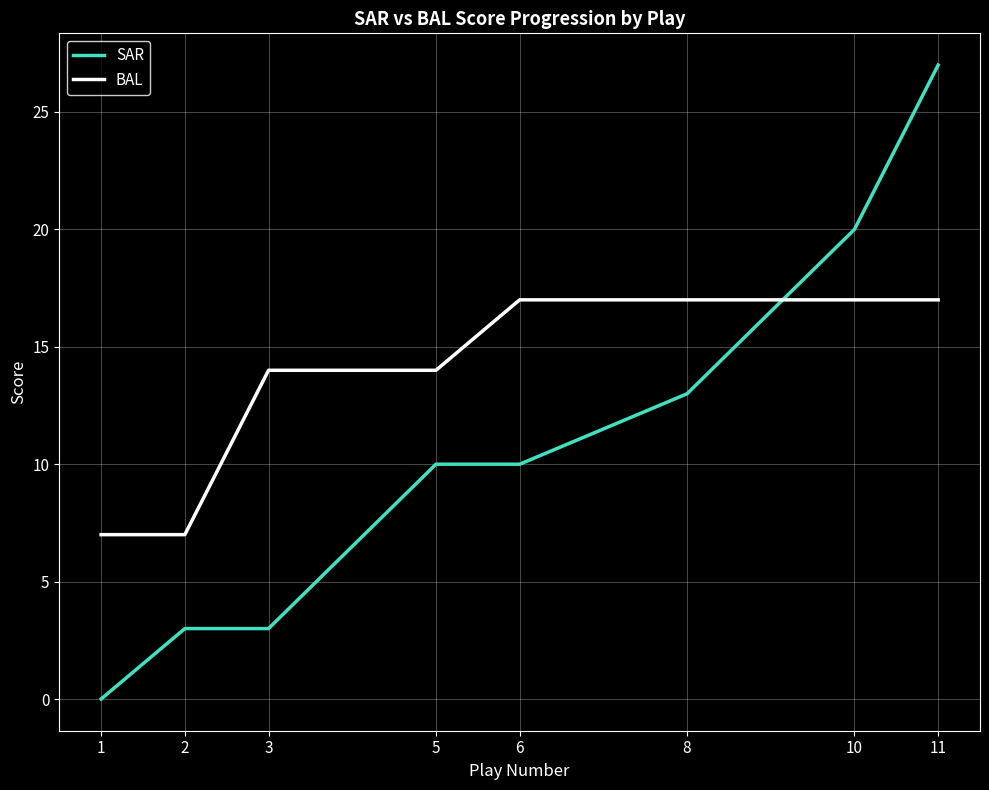

The BAL series shows 17 at 6. True or false?

True